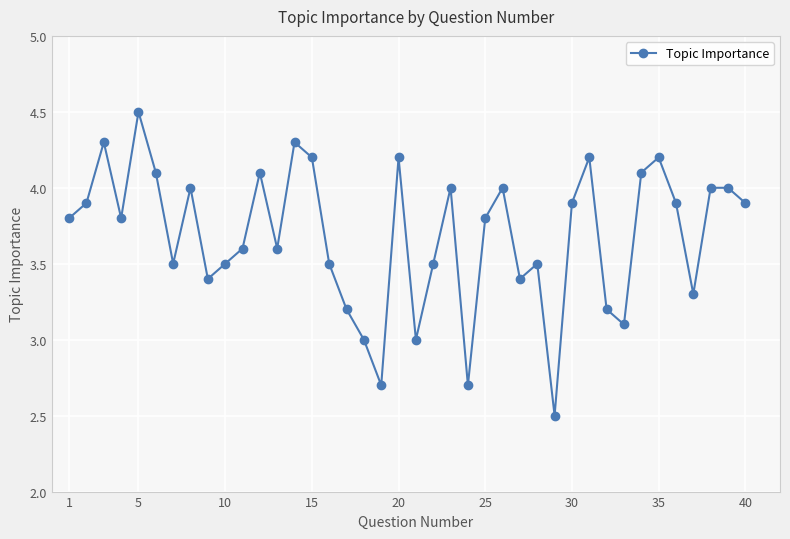

How many interior local valleys (lower than both neighbors) does the data have?

11